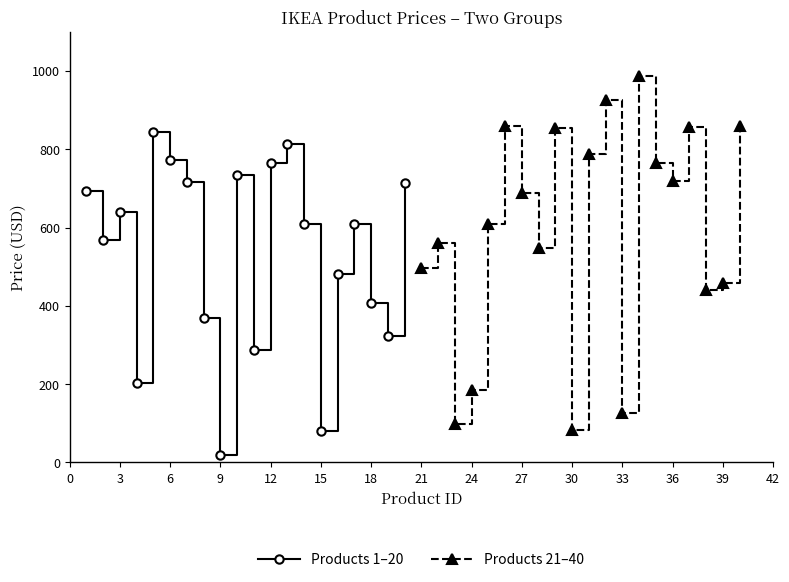

After their last crossing, which series has the higher values: Products 1–20 or Products 21–40?

Products 21–40